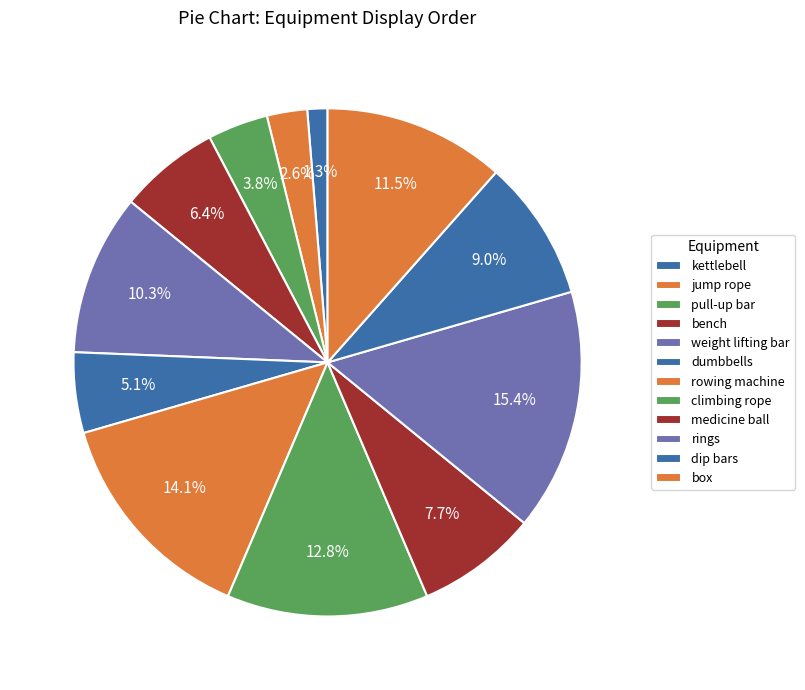

Is it true that box is 17% of the pie?

False